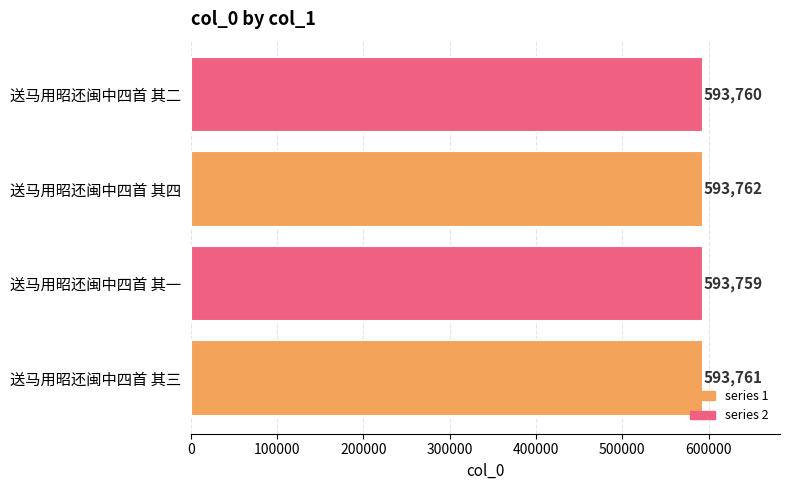

What is the sum of all values?

2375042